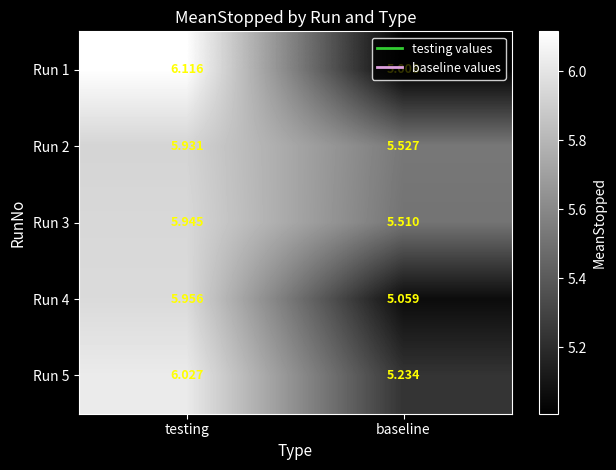

What is the minimum value shown in the chart?

5.0